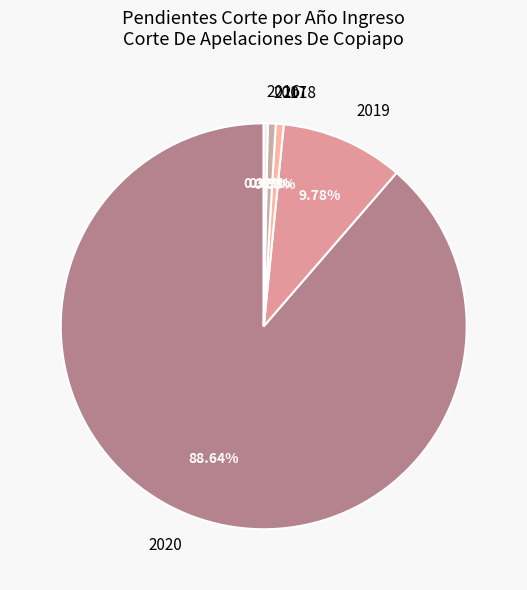

Which category has the smallest portion of the pie?

2016